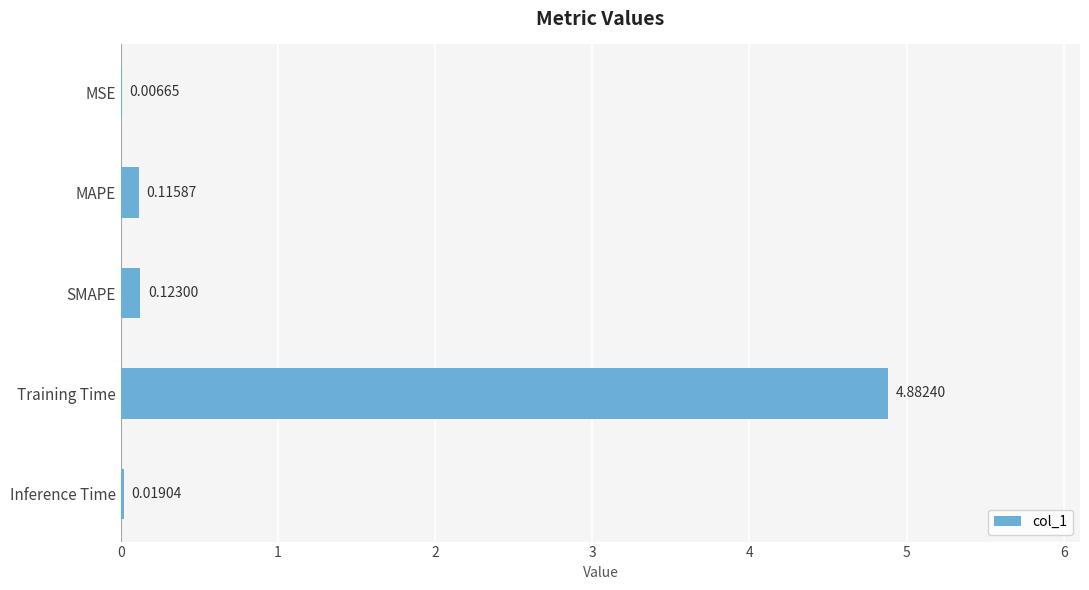

Where is the data nearest to the value 2?

SMAPE